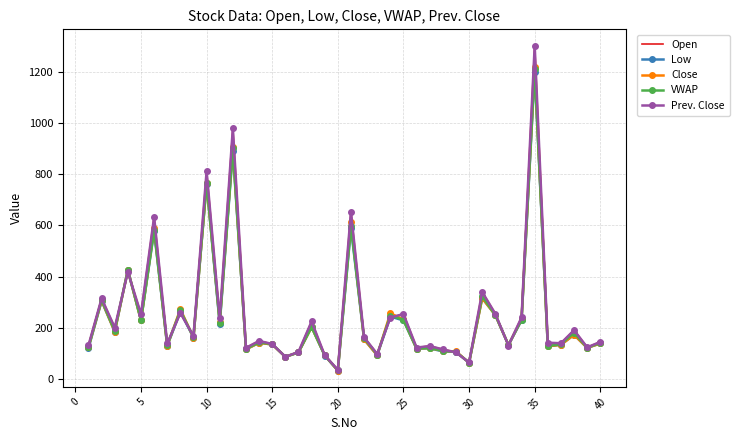

What are all the series names shown in the legend?

Open, Low, Close, VWAP, Prev. Close